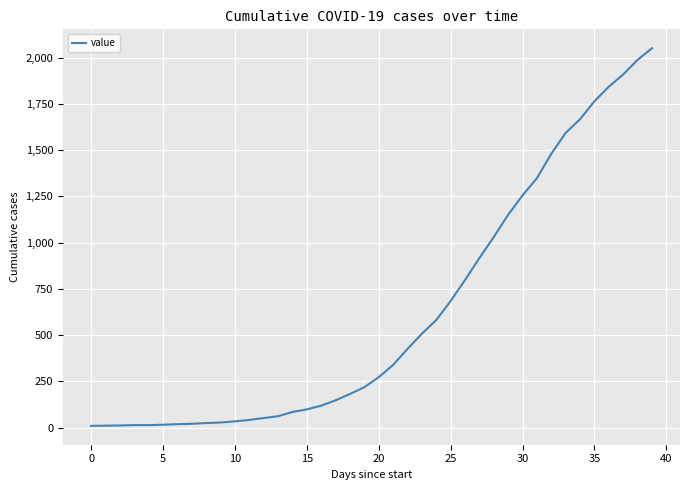

What is the maximum value shown in the chart?

2051